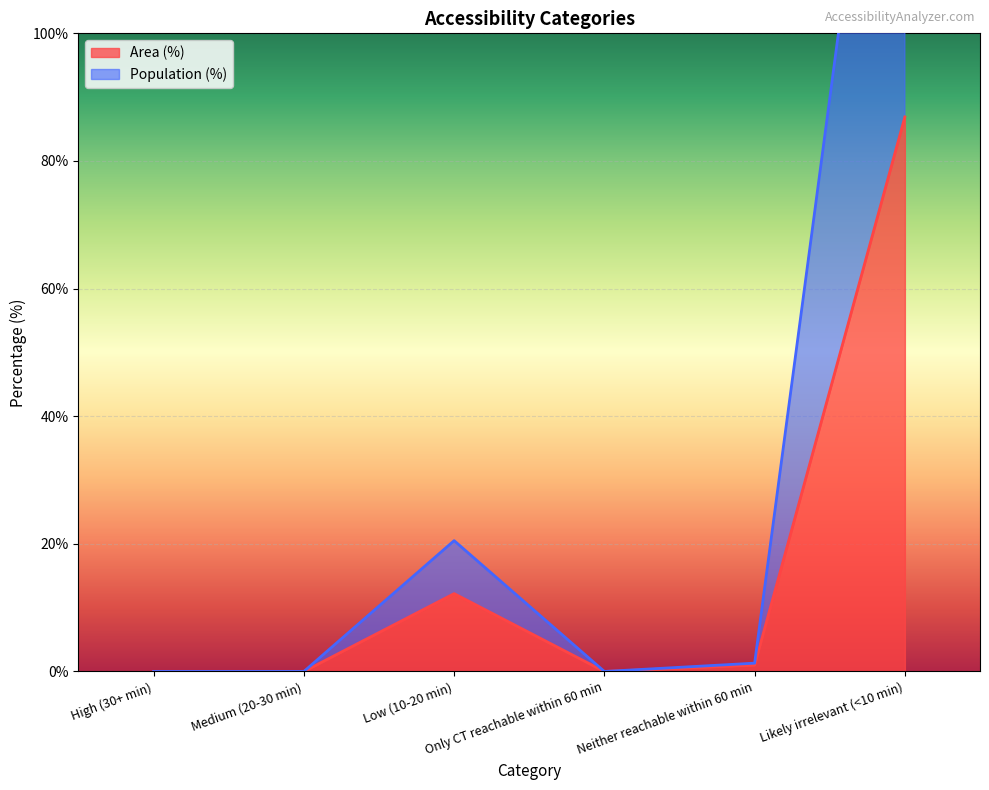

What is the label of the 3rd point from the left?

Low (10-20 min)